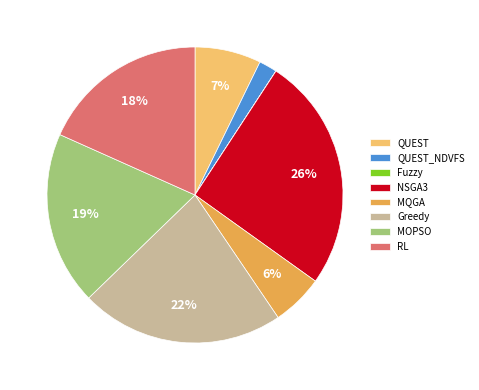

Is there a majority slice in this chart?

No